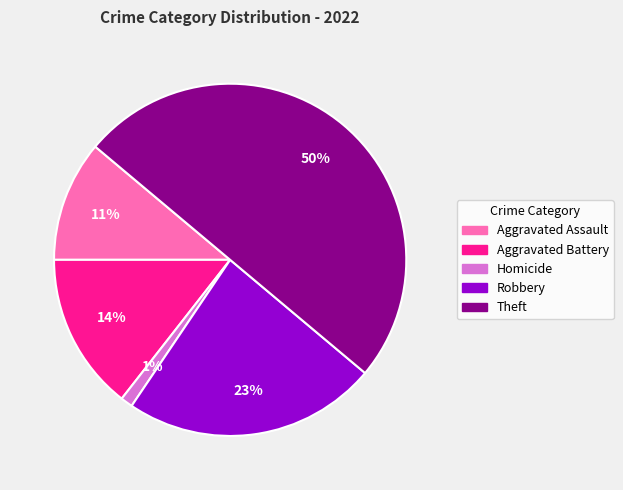

How many segments does this pie chart have?

5